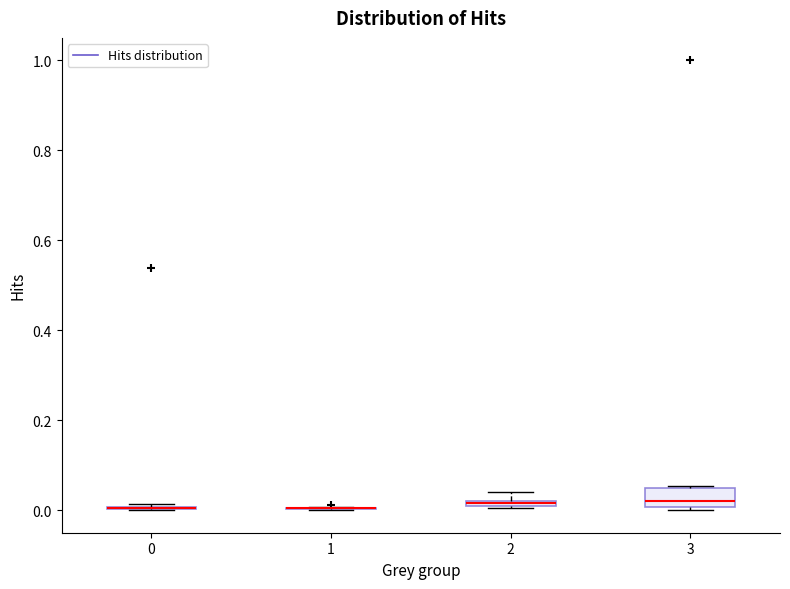

Which box is the tallest, from its lower edge to its upper edge?

3